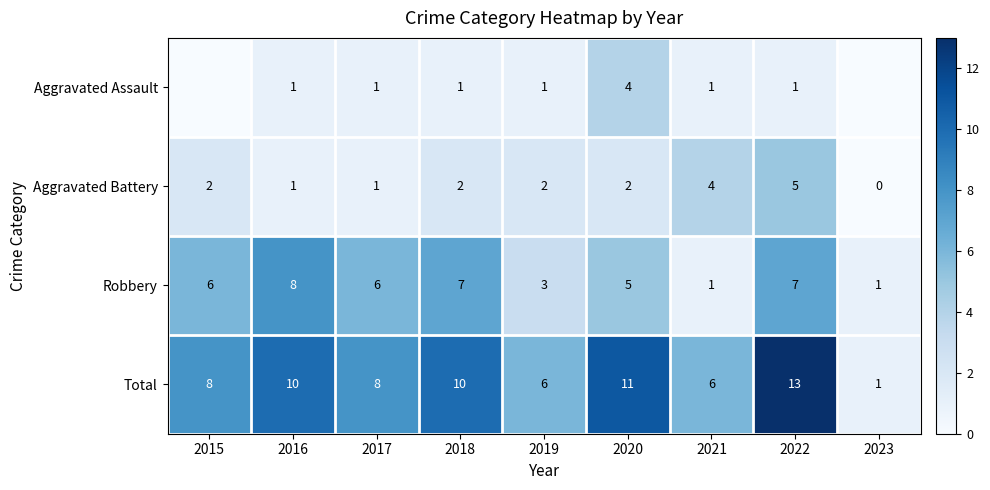

At which category is the sum across all series the highest?

2022